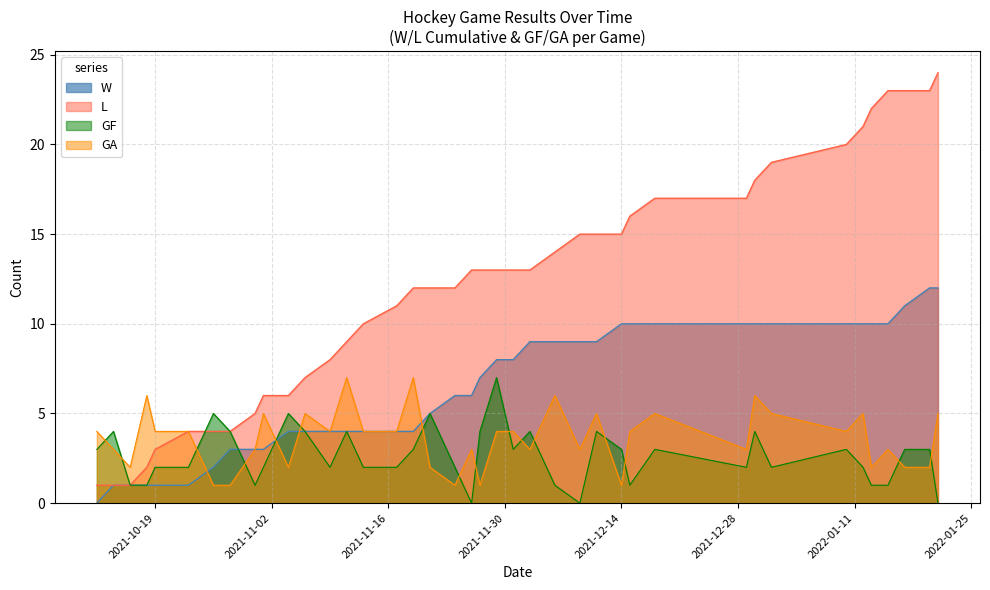

Between 2021-12-14 and 2021-11-13, which is larger?

2021-12-14